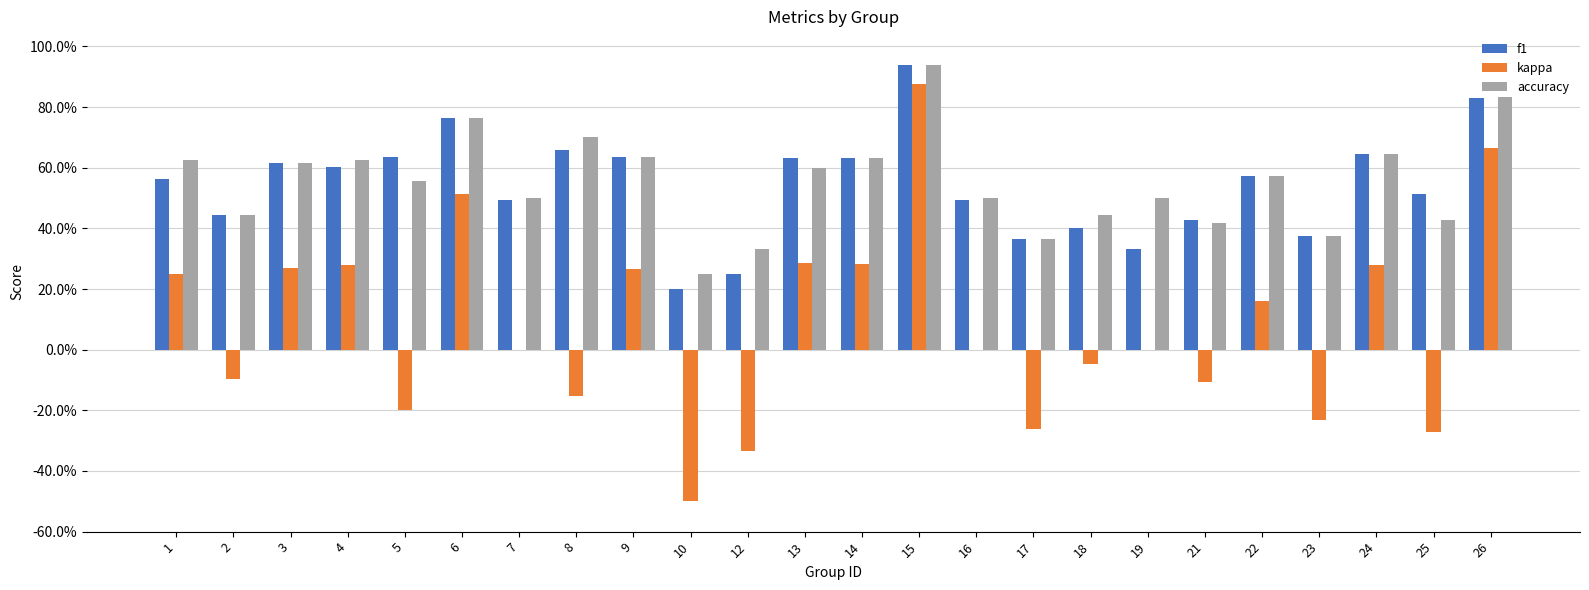

Rank the series by their maximum value, from lowest to highest.

kappa, accuracy, f1